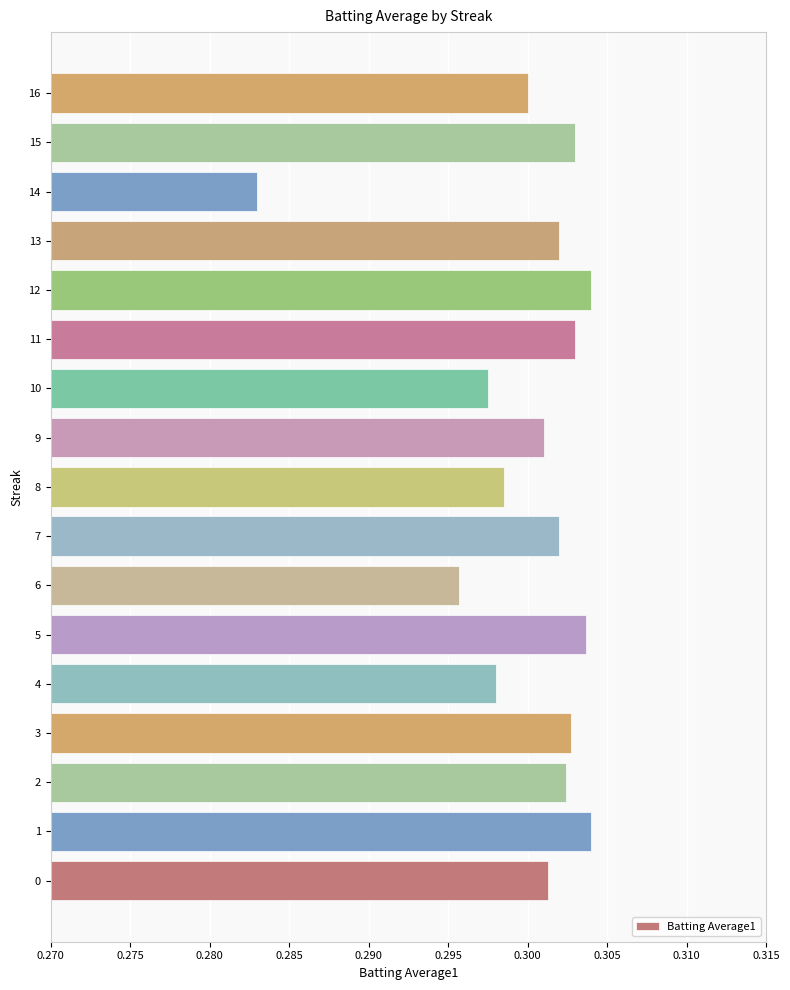

What is the sum of all values?

5.1